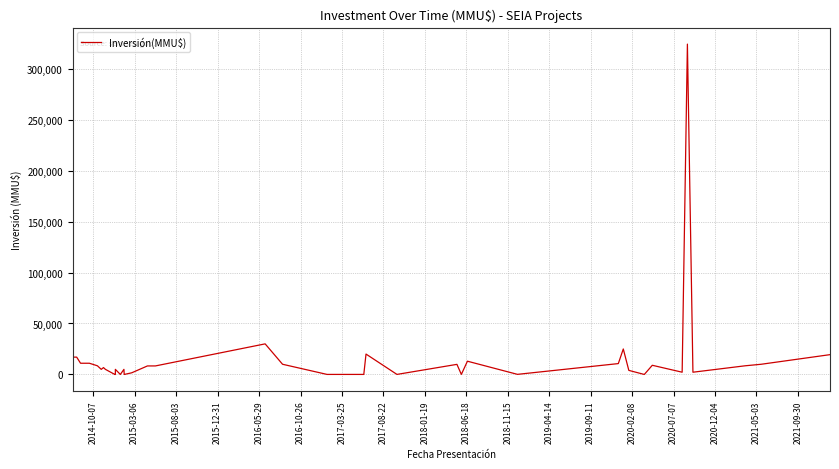

What is the average value?

15710